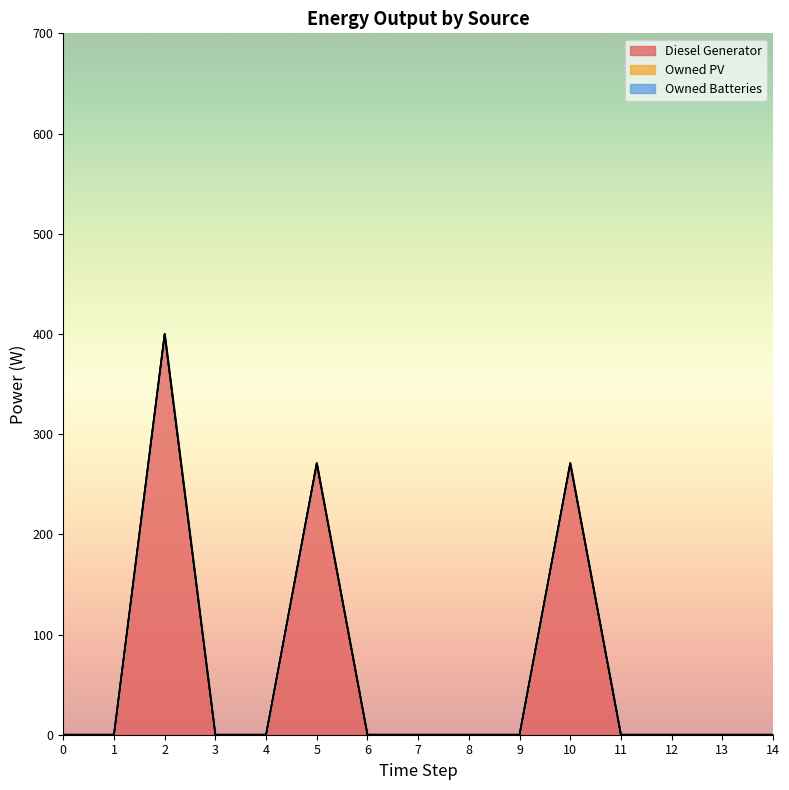

What are all the series names shown in the legend?

Diesel Generator, Owned PV, Owned Batteries